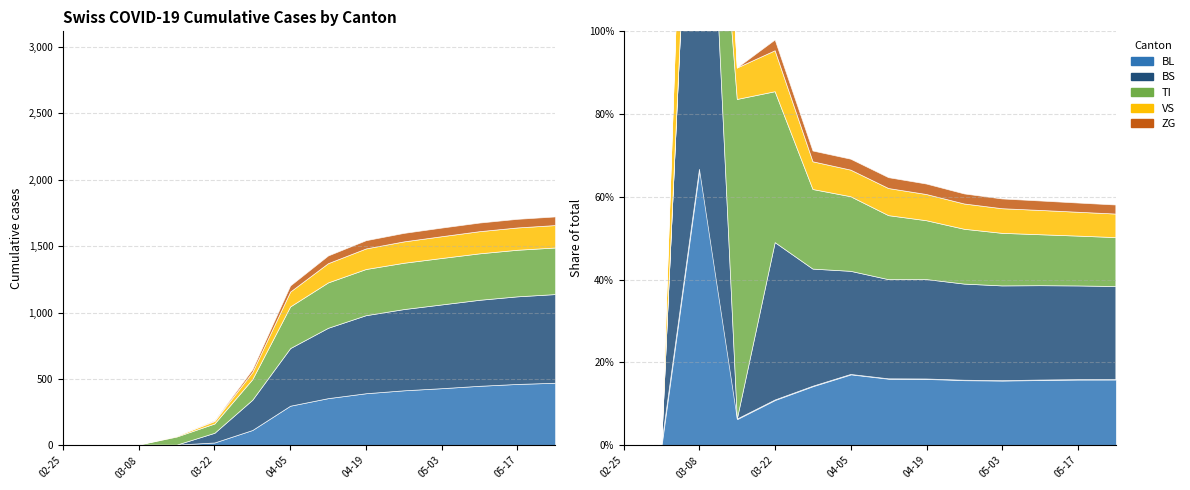

What is the difference between the TI values at 2020-04-26 and 2020-05-17?

2